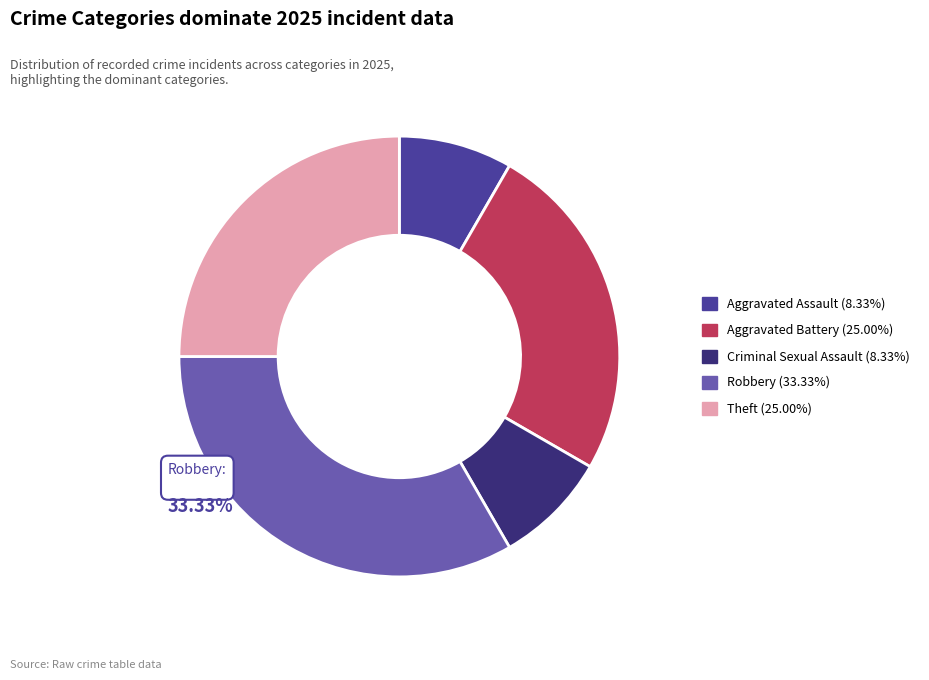

Is there any slice that represents more than half of the pie?

No